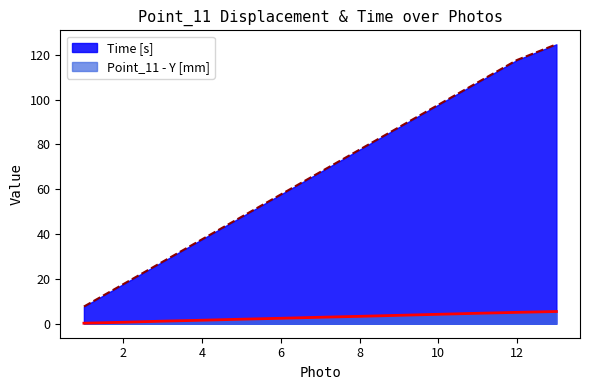

Which has a higher value, 1 or 7?

7